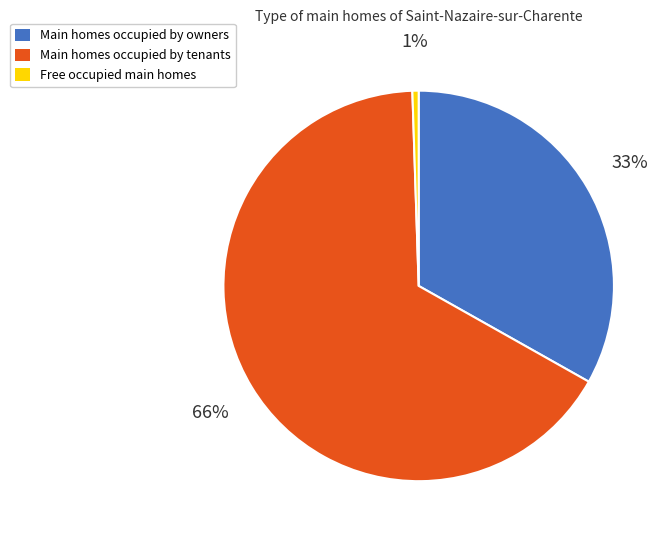

What is the largest slice in the pie chart?

Main homes occupied by tenants